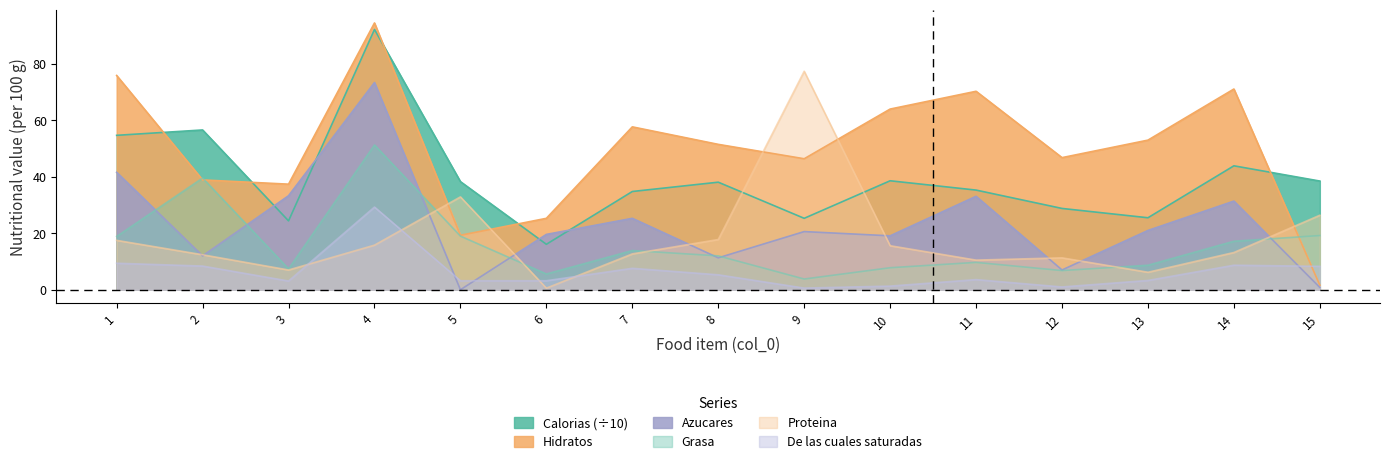

What is the average value of the Calorias series?

39.4